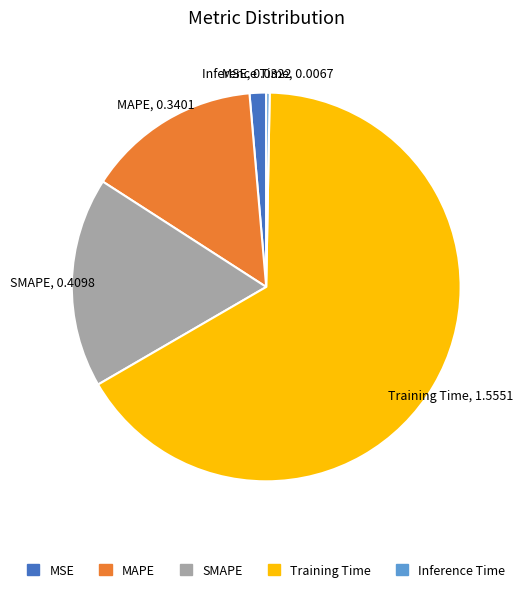

Rank the categories by value from highest to lowest.

Training Time, SMAPE, MAPE, MSE, Inference Time